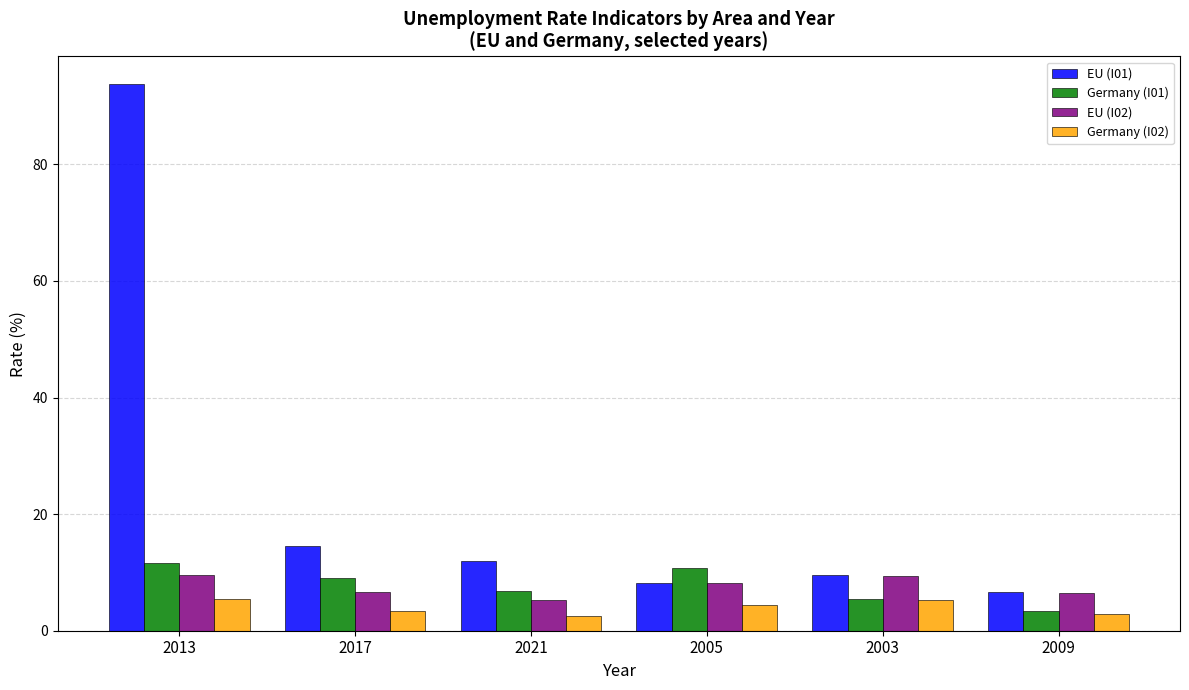

What is the minimum value shown in the chart?

2.6